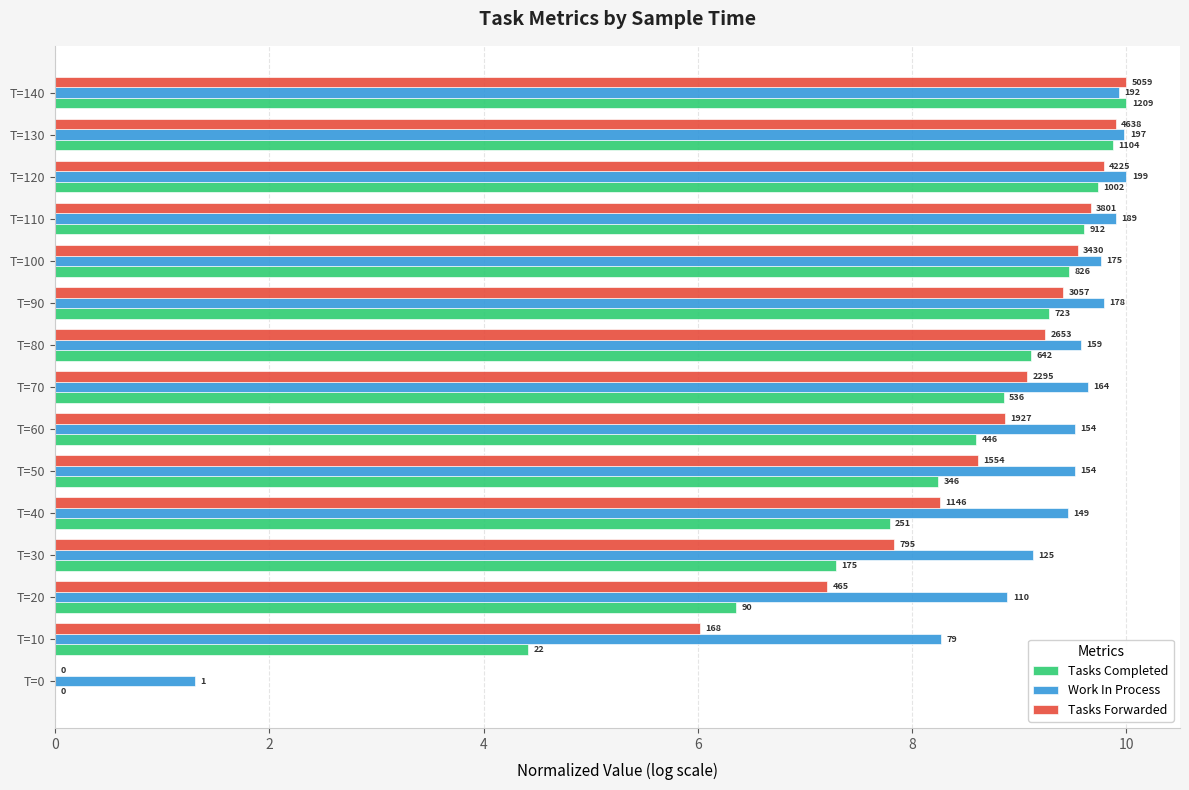

Which series has the widest spread of values?

Tasks Completed